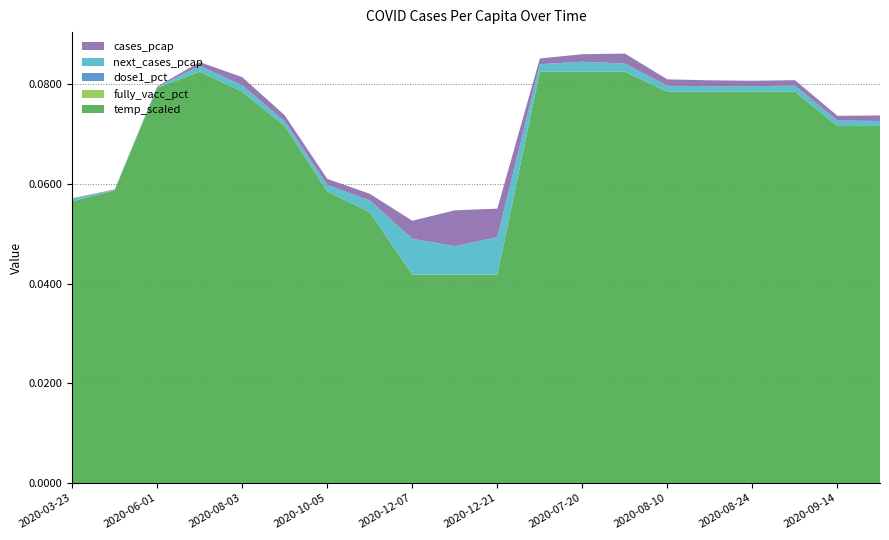

Reading left to right, what are all the values shown in this chart?

cases_pcap: 2020-03-23=0.0	2020-04-27=0.0	2020-06-01=0.0	2020-07-06=0.0	2020-08-03=0.0	2020-09-07=0.0	2020-10-05=0.0	2020-11-02=0.0	2020-12-07=0.0	2020-12-14=0.0	2020-12-21=0.0	2020-07-13=0.0	2020-07-20=0.0	2020-07-27=0.0	2020-08-10=0.0	2020-08-17=0.0	2020-08-24=0.0	2020-08-31=0.0	2020-09-14=0.0	2020-09-21=0.0
next_cases_pcap: 2020-03-23=0.0	2020-04-27=0.0	2020-06-01=0.0	2020-07-06=0.0	2020-08-03=0.0	2020-09-07=0.0	2020-10-05=0.0	2020-11-02=0.0	2020-12-07=0.0	2020-12-14=0.0	2020-12-21=0.0	2020-07-13=0.0	2020-07-20=0.0	2020-07-27=0.0	2020-08-10=0.0	2020-08-17=0.0	2020-08-24=0.0	2020-08-31=0.0	2020-09-14=0.0	2020-09-21=0.0
dose1_pct: 2020-03-23=0.0	2020-04-27=0.0	2020-06-01=0.0	2020-07-06=0.0	2020-08-03=0.0	2020-09-07=0.0	2020-10-05=0.0	2020-11-02=0.0	2020-12-07=0.0	2020-12-14=0.0	2020-12-21=0.0	2020-07-13=0.0	2020-07-20=0.0	2020-07-27=0.0	2020-08-10=0.0	2020-08-17=0.0	2020-08-24=0.0	2020-08-31=0.0	2020-09-14=0.0	2020-09-21=0.0
fully_vacc_pct: 2020-03-23=0.0	2020-04-27=0.0	2020-06-01=0.0	2020-07-06=0.0	2020-08-03=0.0	2020-09-07=0.0	2020-10-05=0.0	2020-11-02=0.0	2020-12-07=0.0	2020-12-14=0.0	2020-12-21=0.0	2020-07-13=0.0	2020-07-20=0.0	2020-07-27=0.0	2020-08-10=0.0	2020-08-17=0.0	2020-08-24=0.0	2020-08-31=0.0	2020-09-14=0.0	2020-09-21=0.0
temp_scaled: 2020-03-23=0.1	2020-04-27=0.1	2020-06-01=0.1	2020-07-06=0.1	2020-08-03=0.1	2020-09-07=0.1	2020-10-05=0.1	2020-11-02=0.1	2020-12-07=0.0	2020-12-14=0.0	2020-12-21=0.0	2020-07-13=0.1	2020-07-20=0.1	2020-07-27=0.1	2020-08-10=0.1	2020-08-17=0.1	2020-08-24=0.1	2020-08-31=0.1	2020-09-14=0.1	2020-09-21=0.1